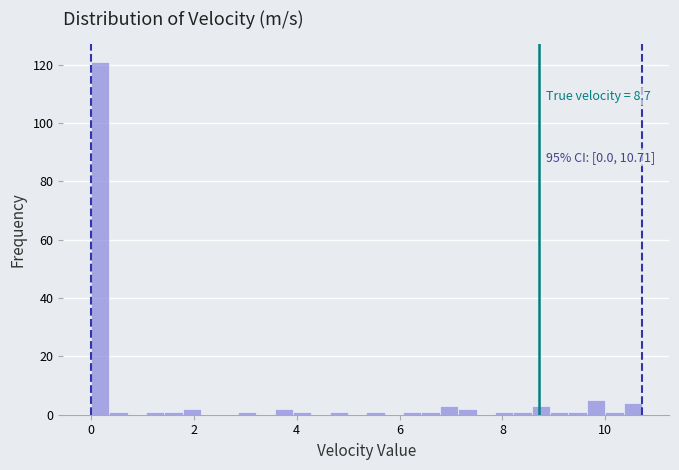

Read against the x-axis, roughly where is the centre of the tallest bar?

0.2